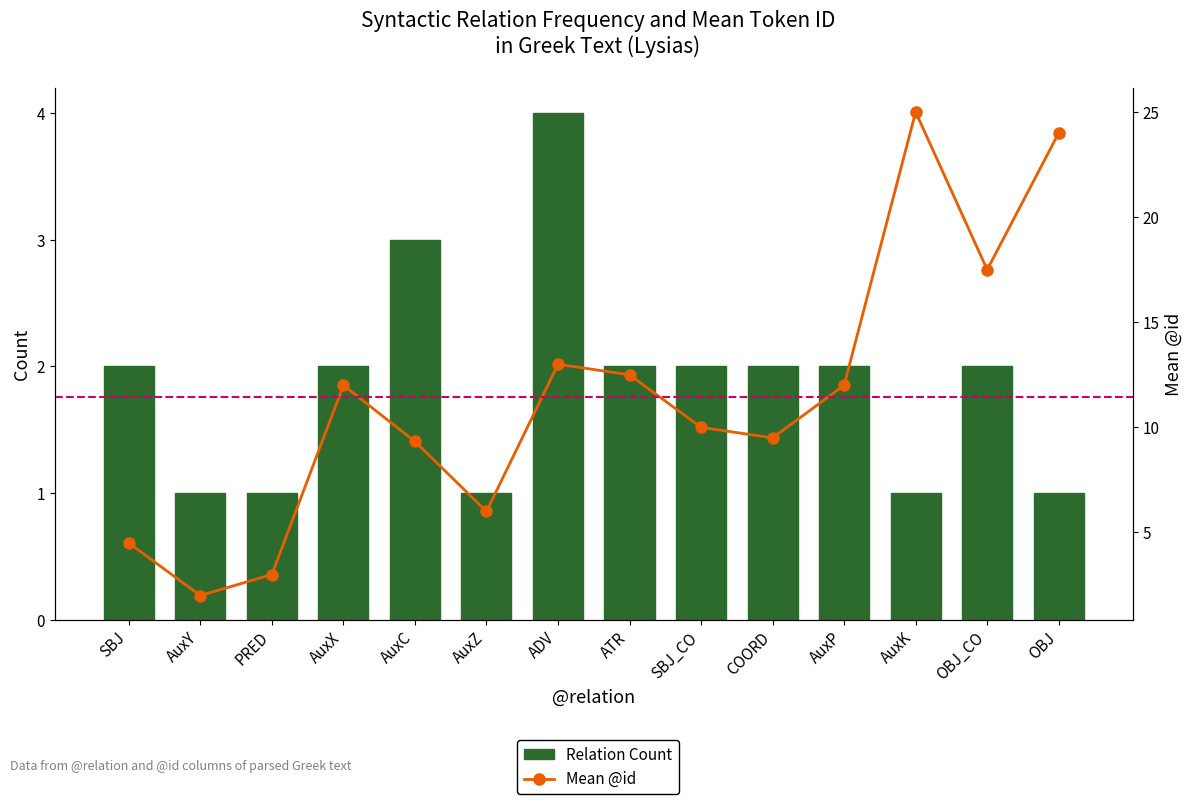

Are the bars horizontal?

No